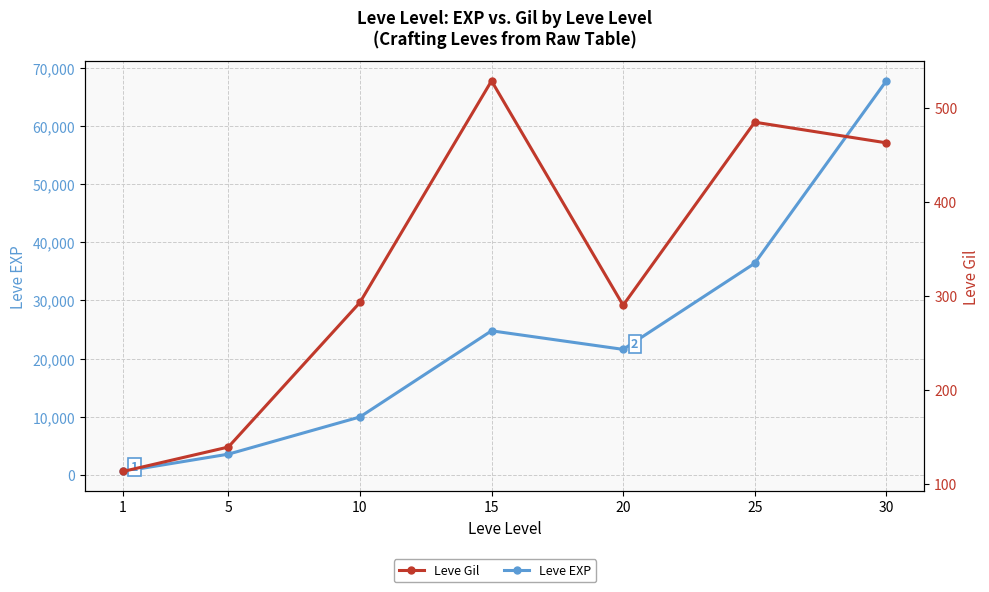

Reading left to right, list all the values displayed in this chart.

Leve EXP: 630	3600	9990	24790	21600	36390	67730
Leve Gil: 113	139	293	529	290	485	463